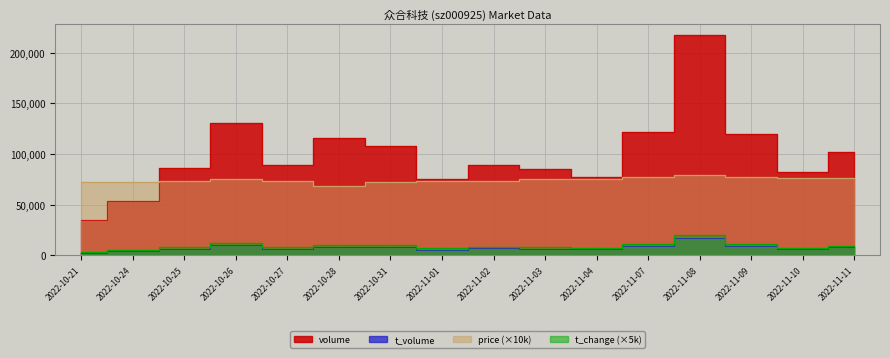

Which series has the largest range (max minus min)?

volume